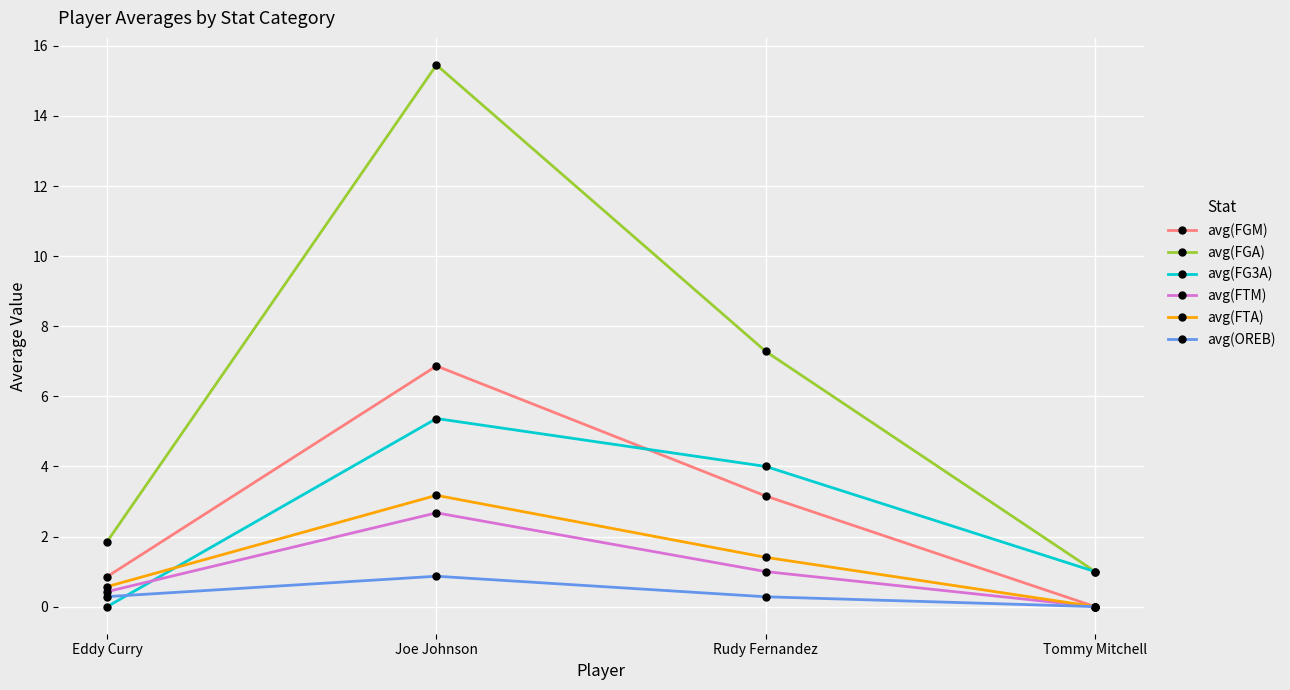

How many values in the avg(FGA) series are below 7?

2